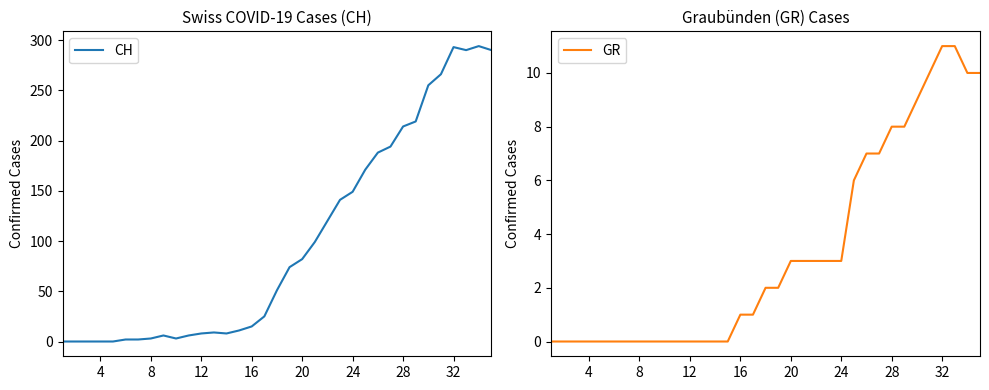

The CH series shows 0 at 4. True or false?

True